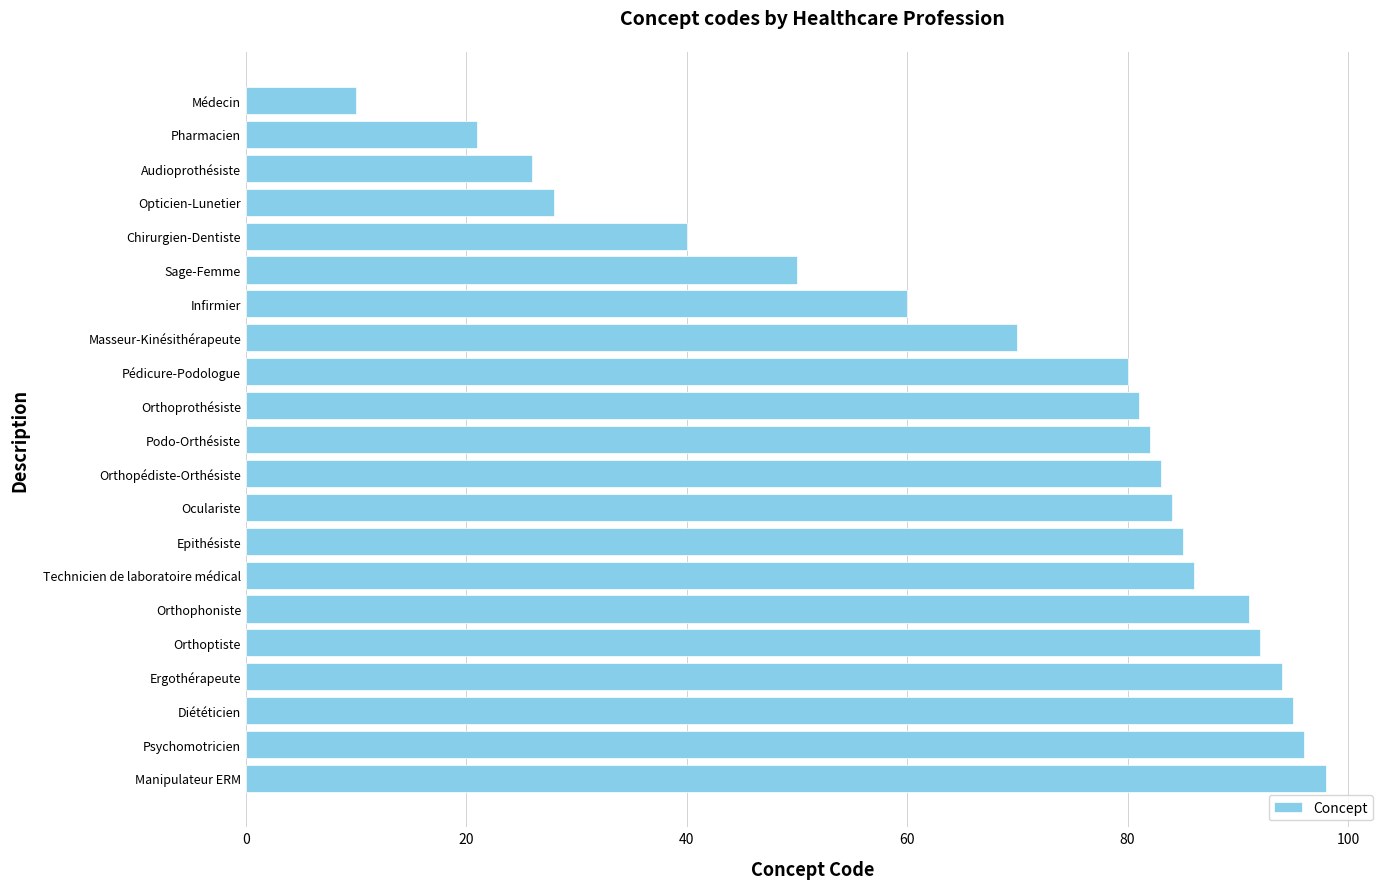

How many bars are there in total?

21